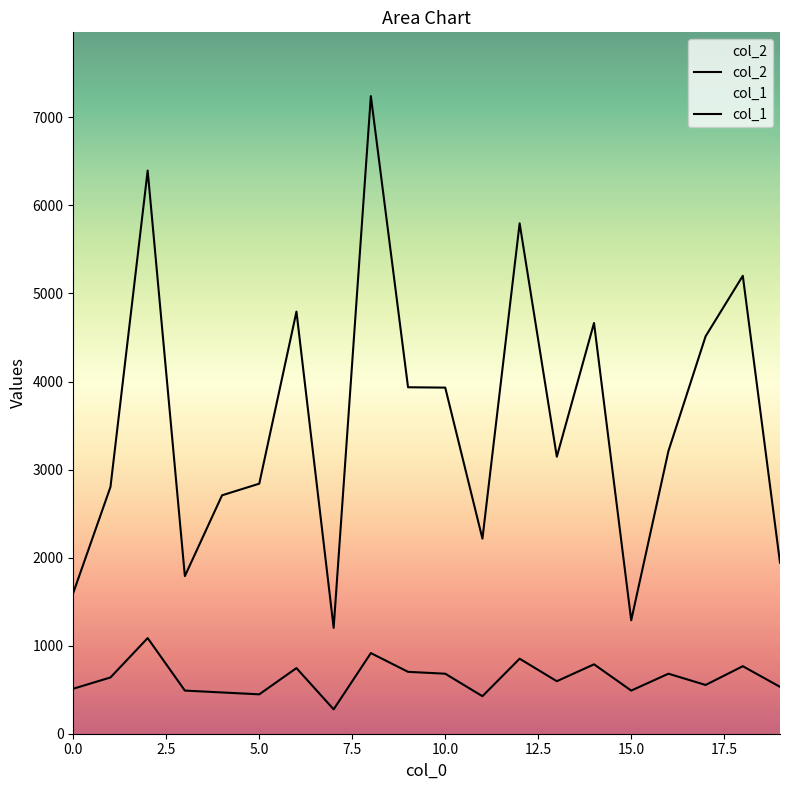

Which series has the widest spread of values?

col_2